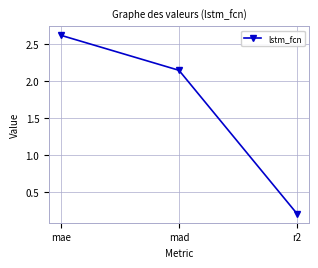

Is this an area chart (filled region under the line)?

No